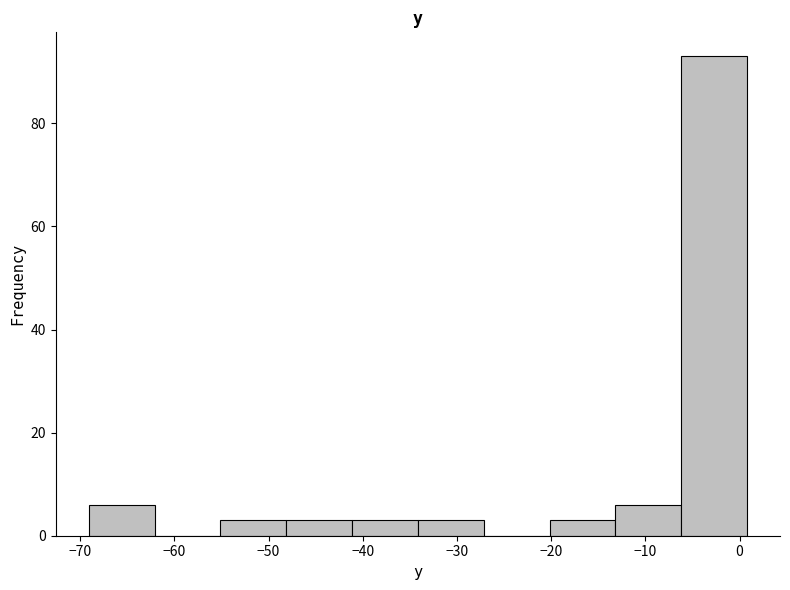

How tall is the bar that spans -6 to 1 on the x-axis? Neither the bar edges nor the heights are printed on the chart, so give them approximately, as read against the axes.

94